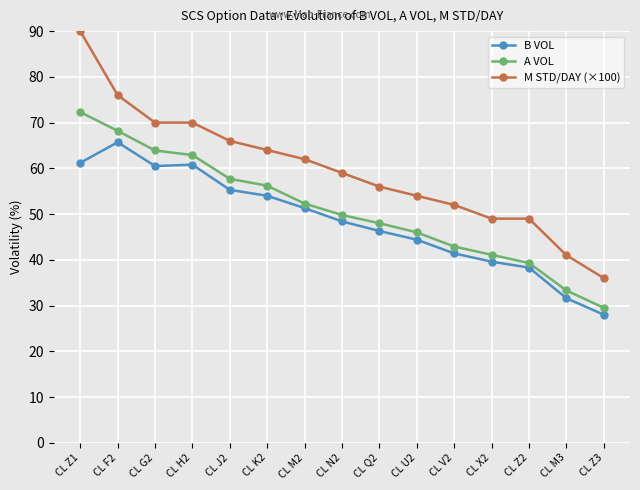

What is the average value of the M STD/DAY (×100) series?

59.6